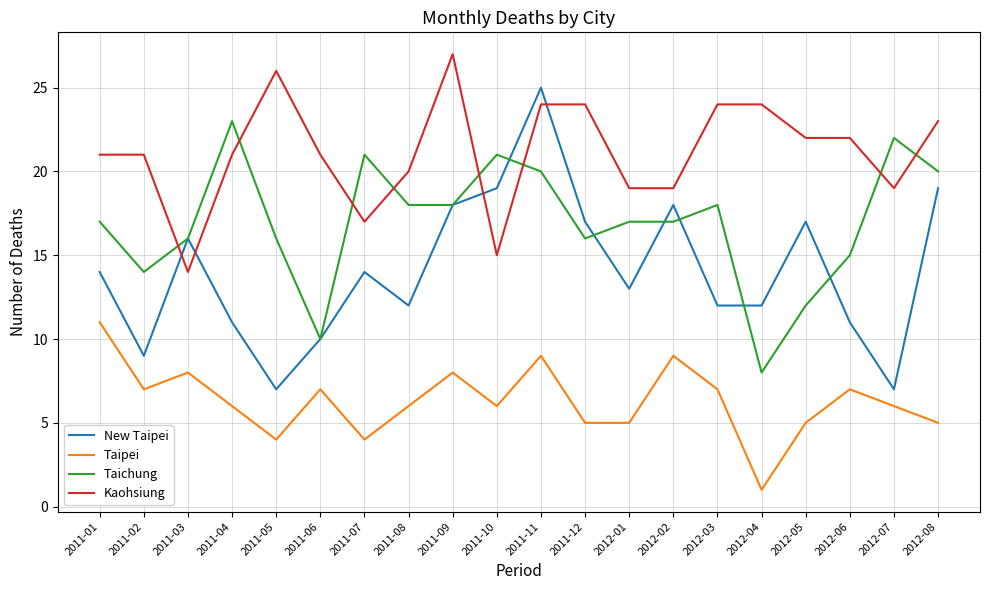

Which series changed the most between 2011-05 and 2012-03?

New Taipei